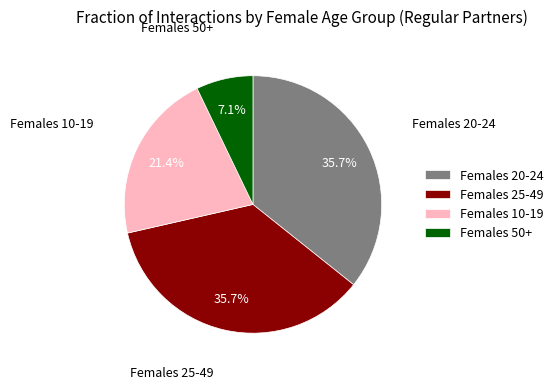

To the nearest percent, what is the average slice percentage?

25%